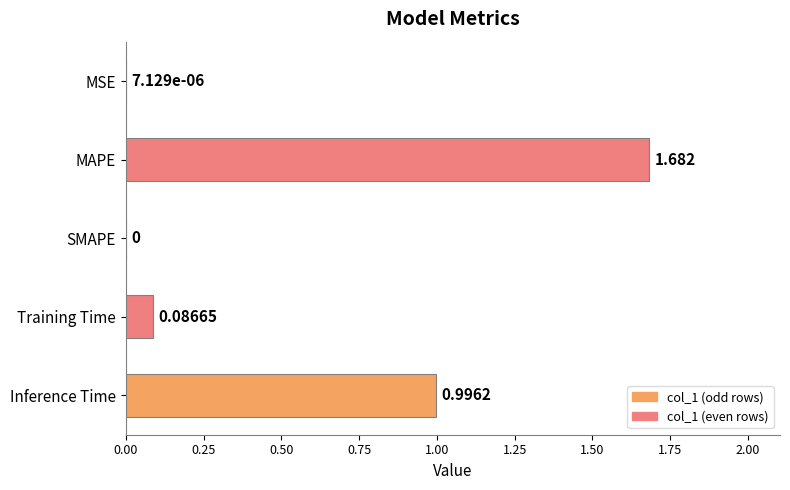

Which label corresponds to the largest value in the chart?

MAPE